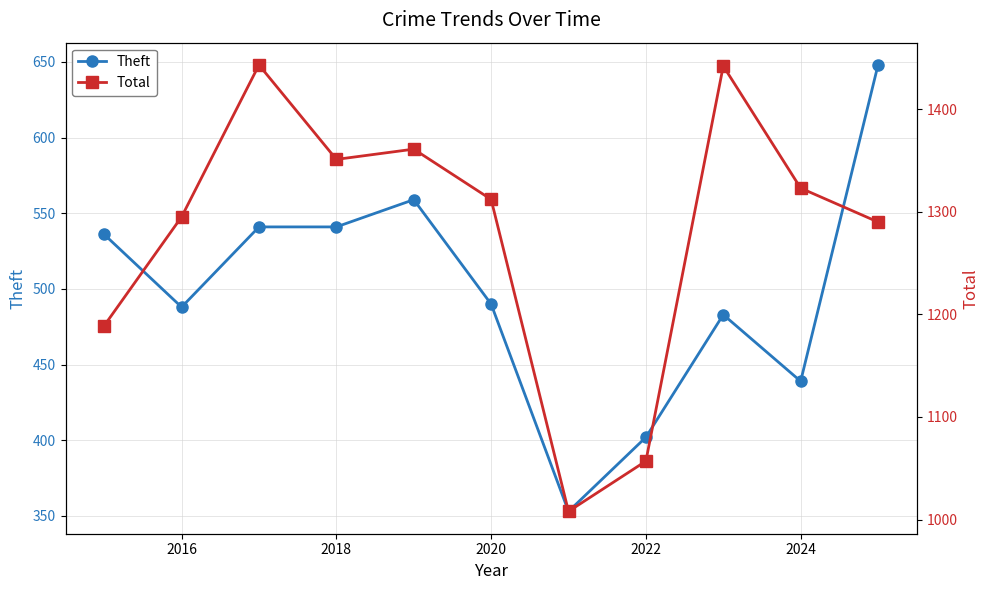

What is the sum of all Total values?

14071